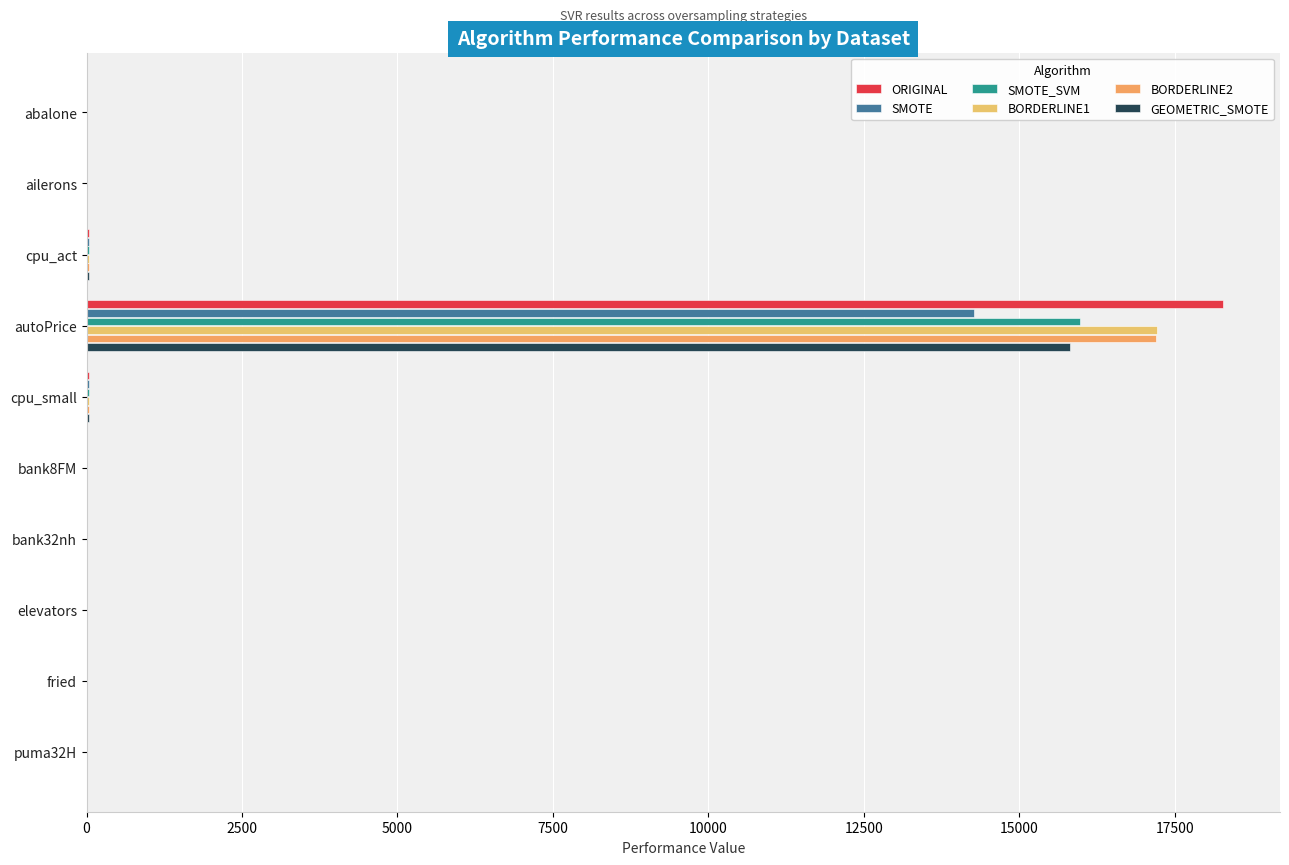

What are all the series names shown in the legend?

ORIGINAL, SMOTE, SMOTE_SVM, BORDERLINE1, BORDERLINE2, GEOMETRIC_SMOTE